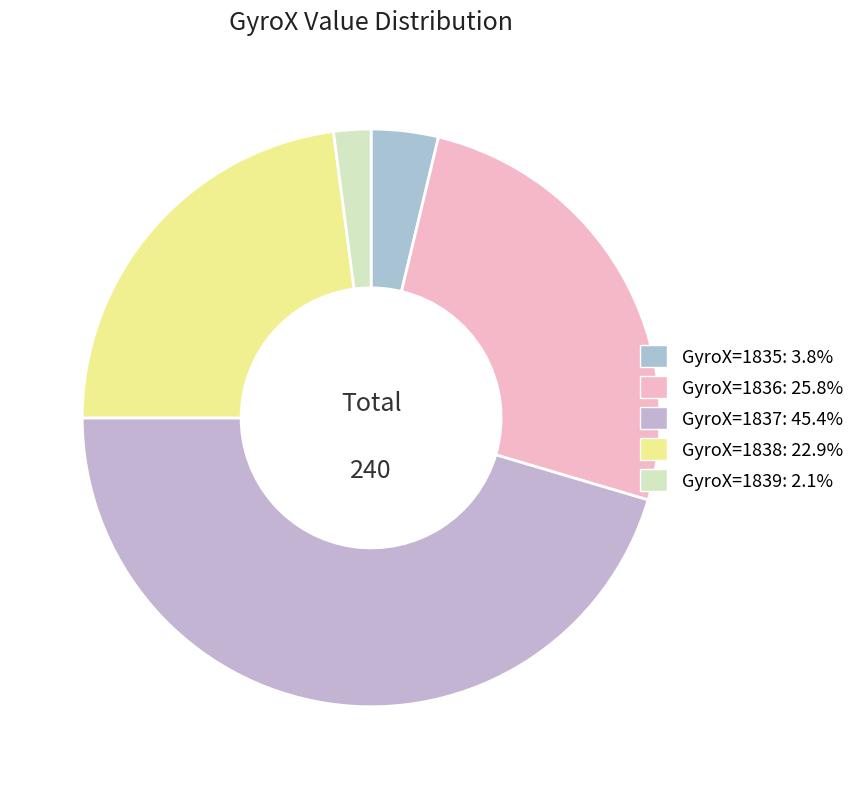

To the nearest percent, what is the combined percentage of GyroX=1838 and GyroX=1836?

49%